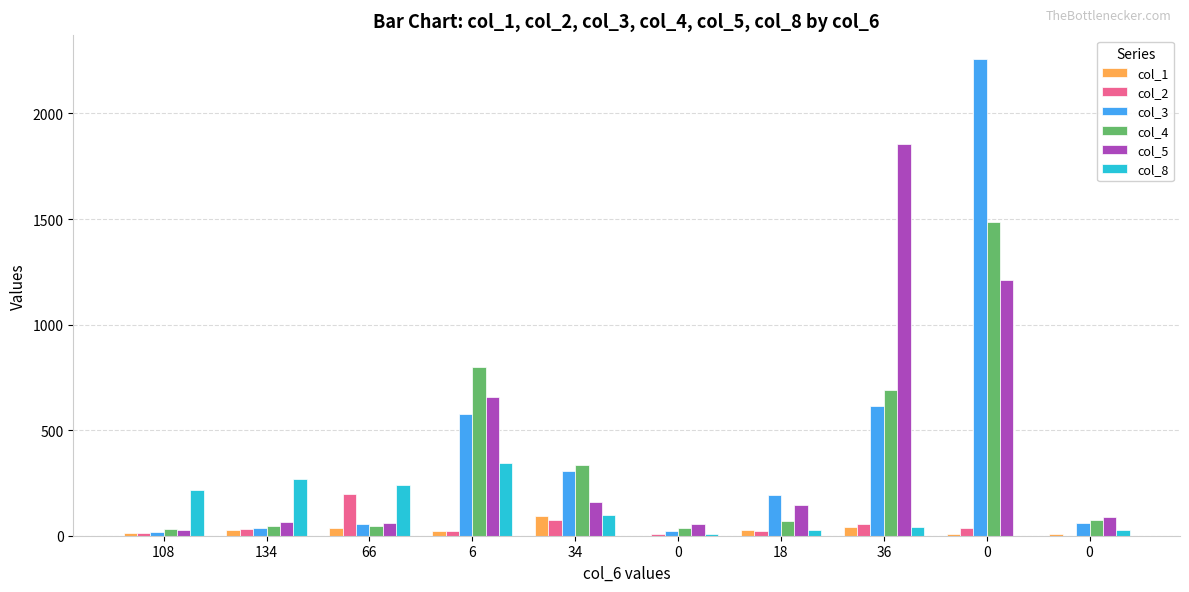

At how many categories does at least one series exceed 139?

8